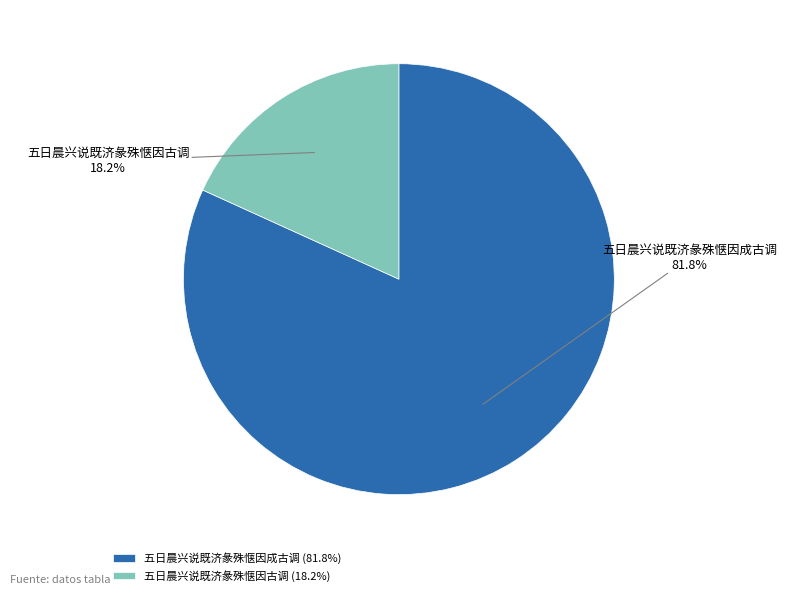

Is the sum of 五日晨兴说既济彖殊惬因成古调 and 五日晨兴说既济彖殊惬因古调 greater than half?

Yes